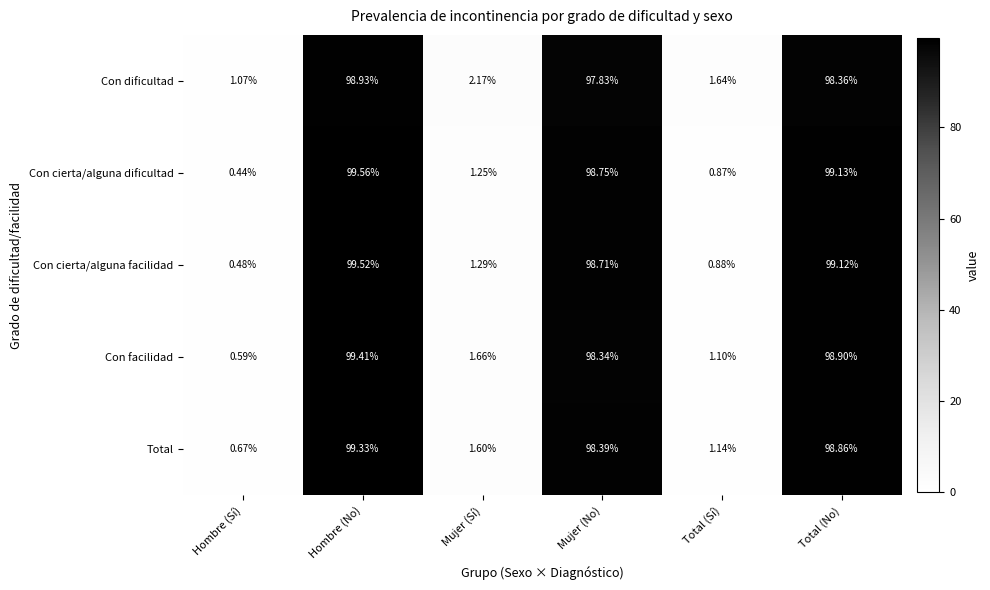

Is the value of Con facilidad at Total (Sí) greater than the value of Con dificultad at Total (No)?

No